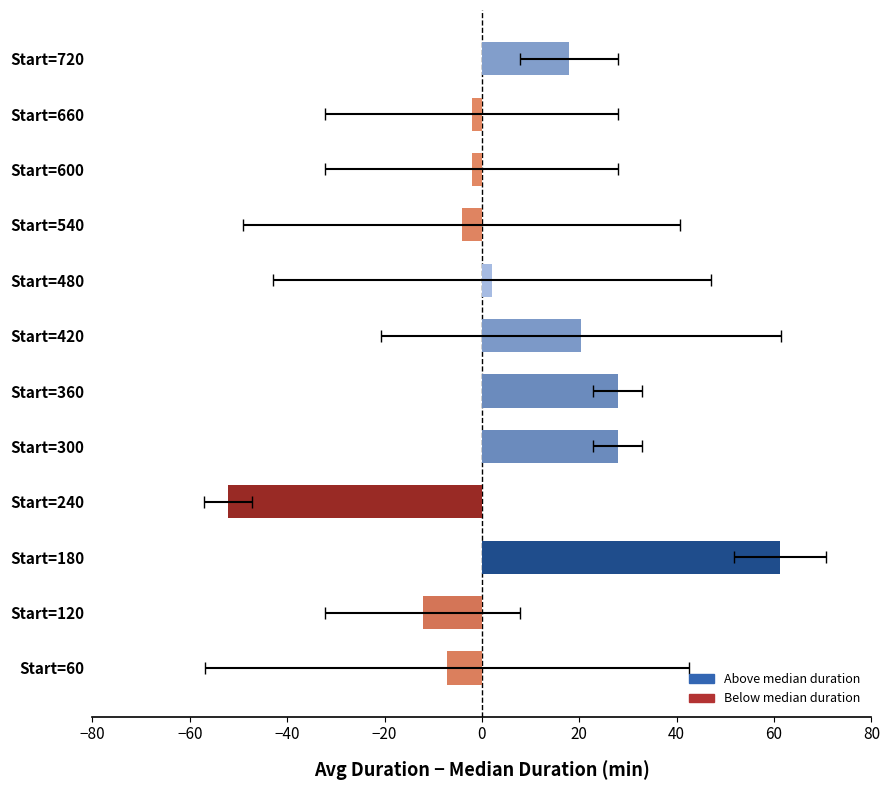

Count the number of categories in the chart.

12